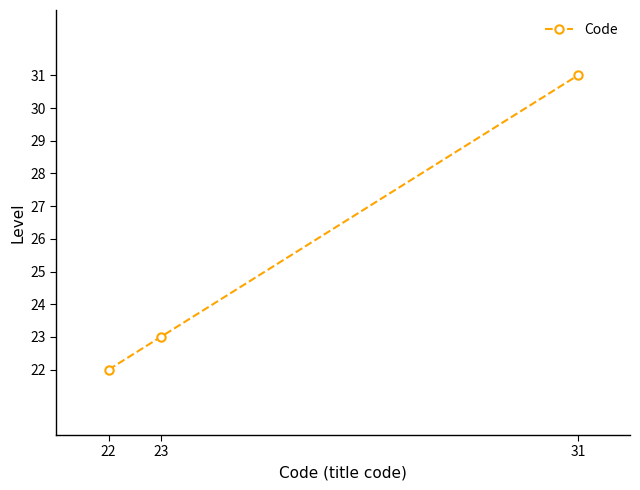

Rank the categories by value from highest to lowest.

31, 23, 22